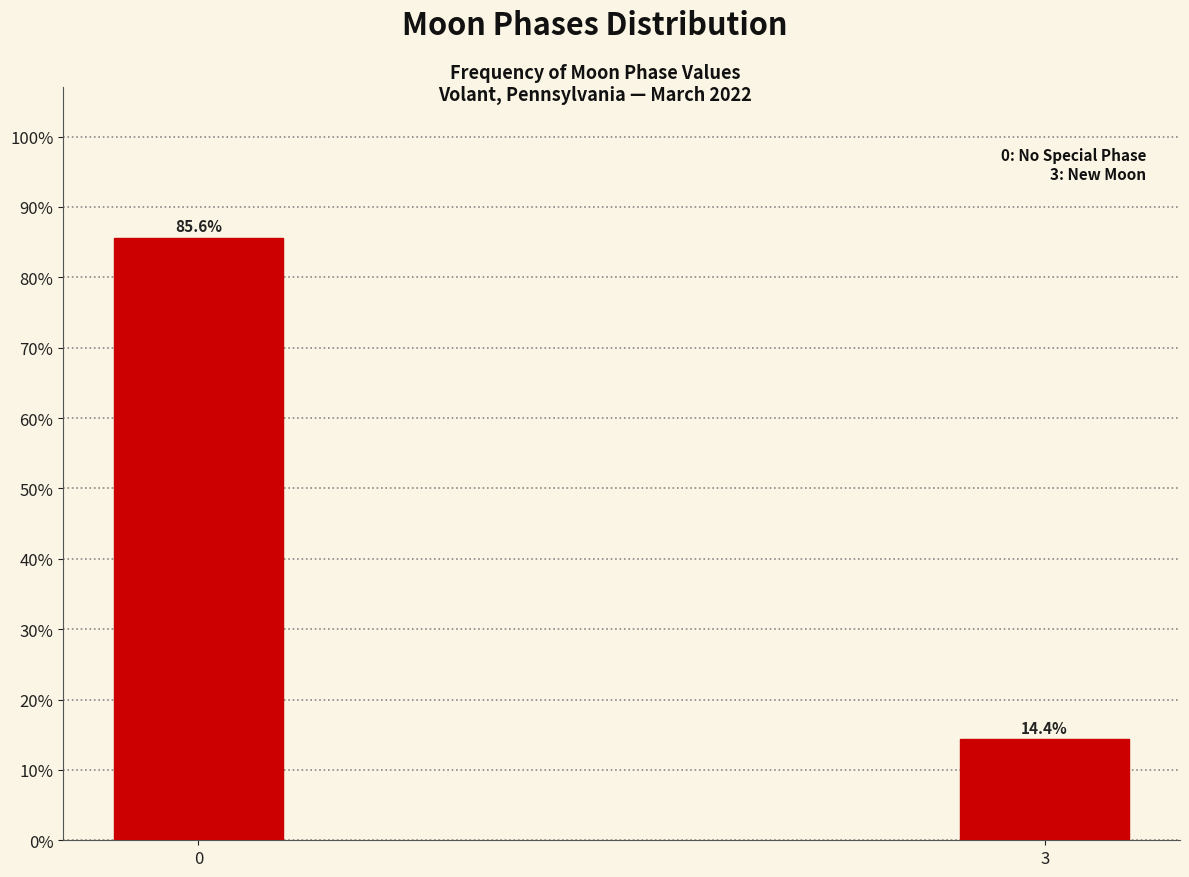

Reading left to right, extract all data points from this chart.

85.6	14.4